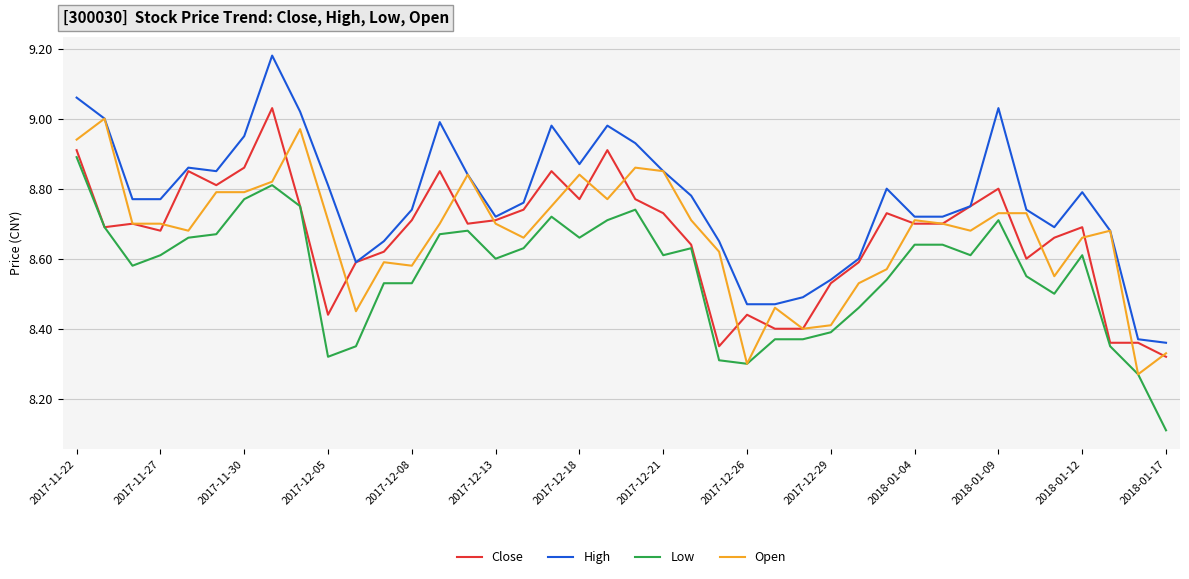

Which series has the largest total across all categories?

High